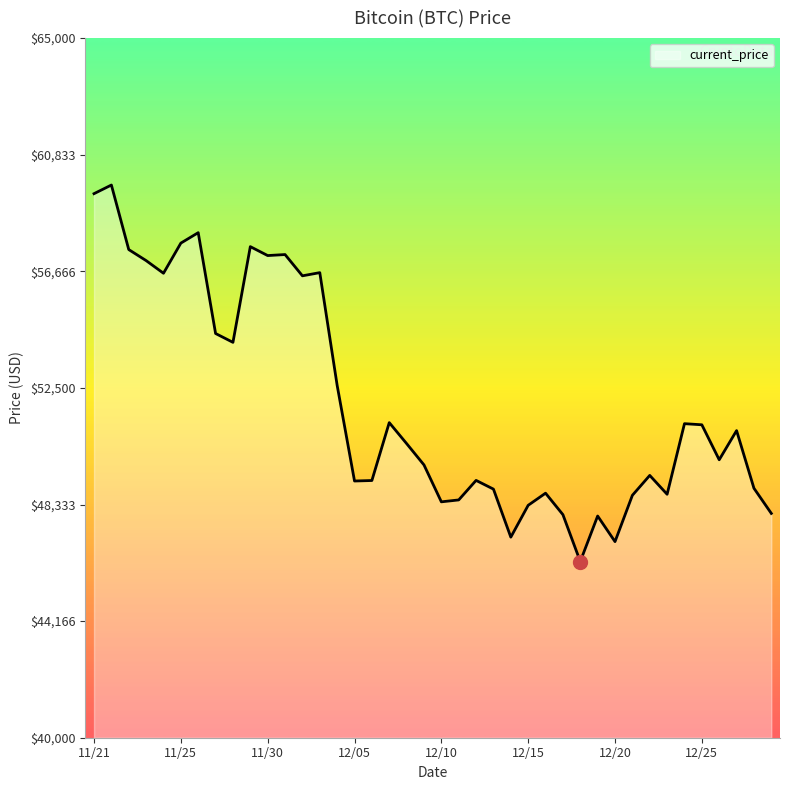

How many lines are shown in the chart?

1